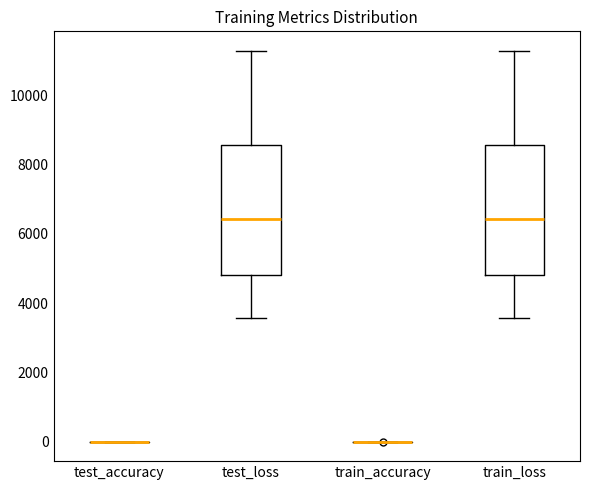

Reading left to right, read every box against the y-axis: the position of its median line, the range the box covers, and the ends of its whiskers. The values are not printed on the chart, so give them approximately, as read against the axis.

test_accuracy: box collapsed to a line at 0, whiskers 0 to 0
test_loss: median 6400, box 4800 to 8600, whiskers 3600 to 11200
train_accuracy: box collapsed to a line at 0, whiskers 0 to 0
train_loss: median 6400, box 4800 to 8600, whiskers 3600 to 11200